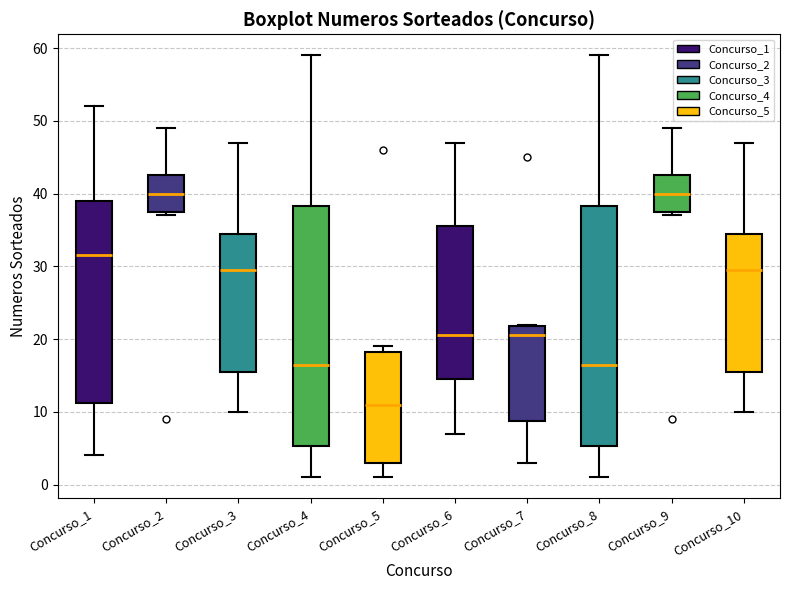

Reading left to right, read every box against the y-axis: the position of its median line, the range the box covers, and the ends of its whiskers. The values are not printed on the chart, so give them approximately, as read against the axis.

Concurso_1: median 32, box 11 to 39, whiskers 4 to 52
Concurso_2: median 40, box 38 to 43, whiskers 37 to 49
Concurso_3: median 30, box 16 to 35, whiskers 10 to 47
Concurso_4: median 17, box 5 to 38, whiskers 1 to 59
Concurso_5: median 11, box 3 to 18, whiskers 1 to 19
Concurso_6: median 21, box 15 to 36, whiskers 7 to 47
Concurso_7: median 21, box 9 to 22, whiskers 3 to 22
Concurso_8: median 17, box 5 to 38, whiskers 1 to 59
Concurso_9: median 40, box 38 to 43, whiskers 37 to 49
Concurso_10: median 30, box 16 to 35, whiskers 10 to 47